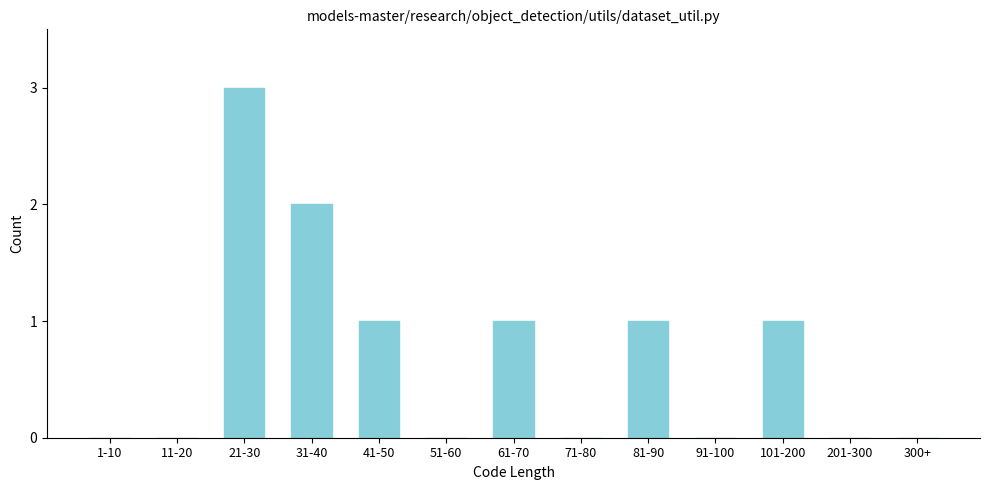

Reading right to left, transcribe all the data shown in this chart.

300+=0	201-300=0	101-200=1	91-100=0	81-90=1	71-80=0	61-70=1	51-60=0	41-50=1	31-40=2	21-30=3	11-20=0	1-10=0